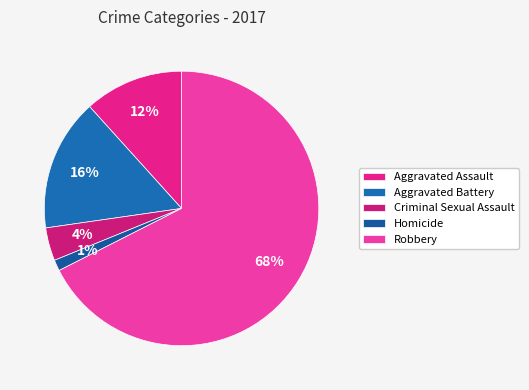

Between Robbery and Aggravated Battery, which is larger?

Robbery